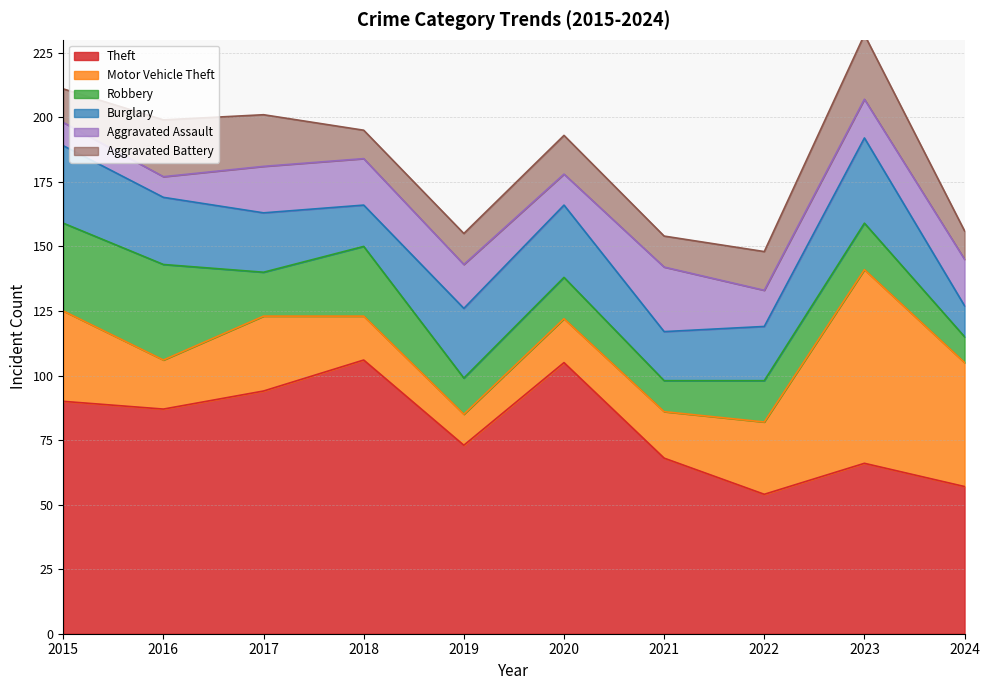

List the series in order of their peak value, highest first.

Theft, Motor Vehicle Theft, Robbery, Burglary, Aggravated Assault, Aggravated Battery